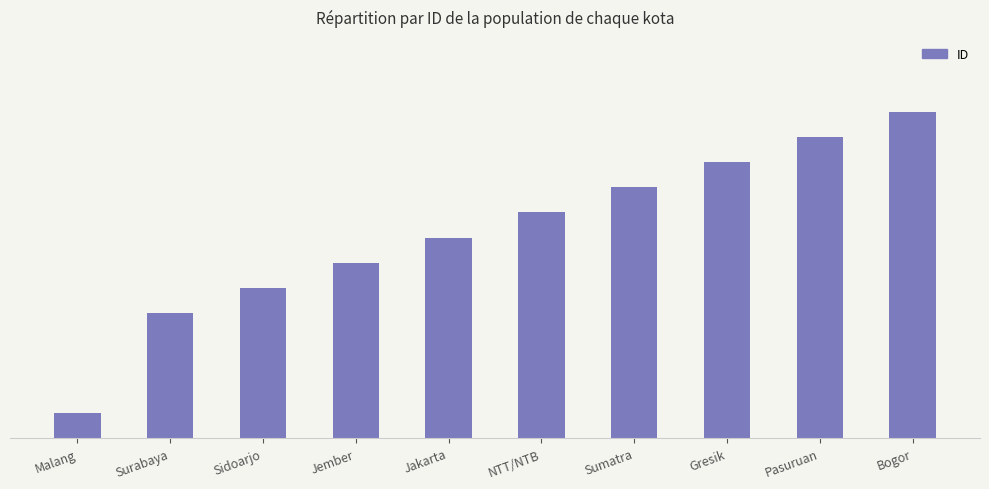

Does the chart contain any negative values?

No